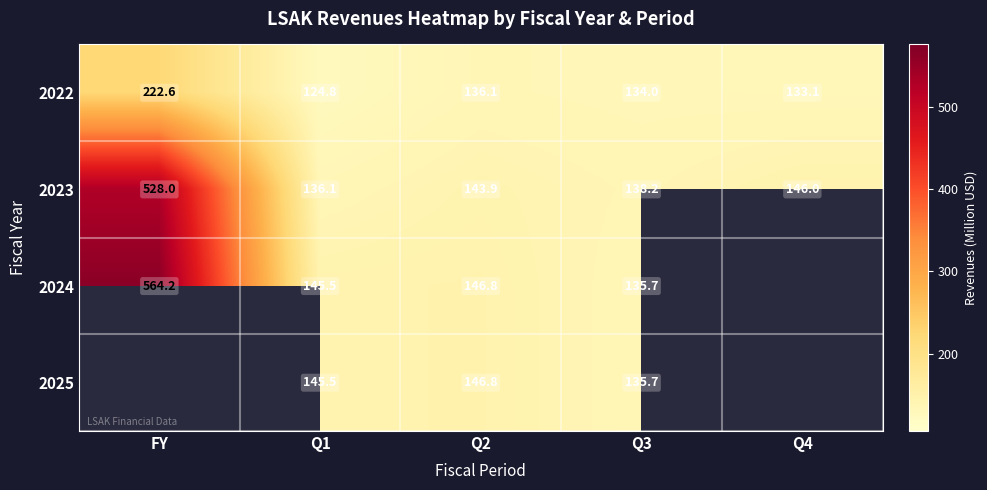

The 2022 series shows 136.1 at Q2. True or false?

True